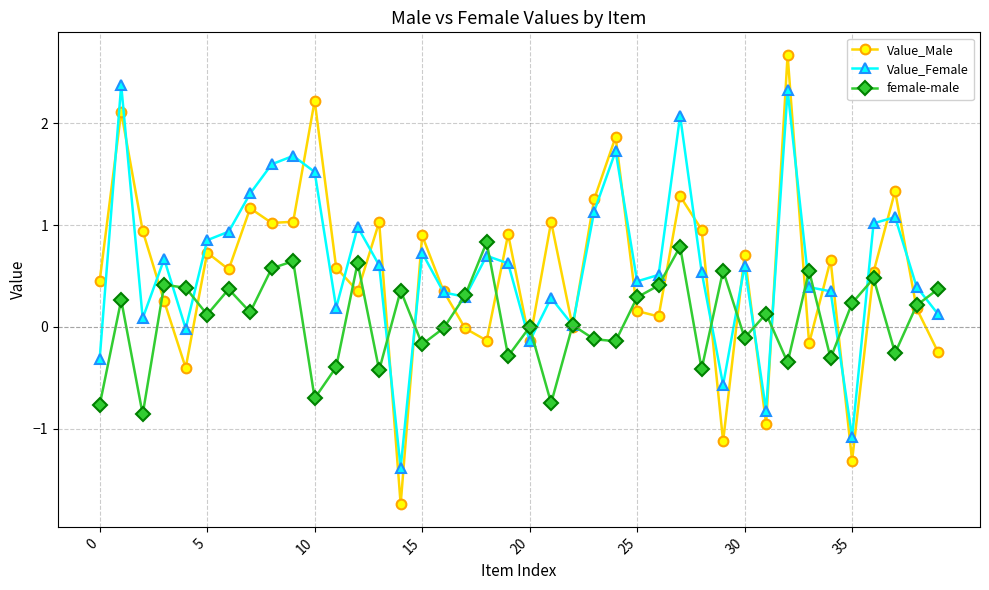

How many interior local peaks does the Value_Male series have?

14